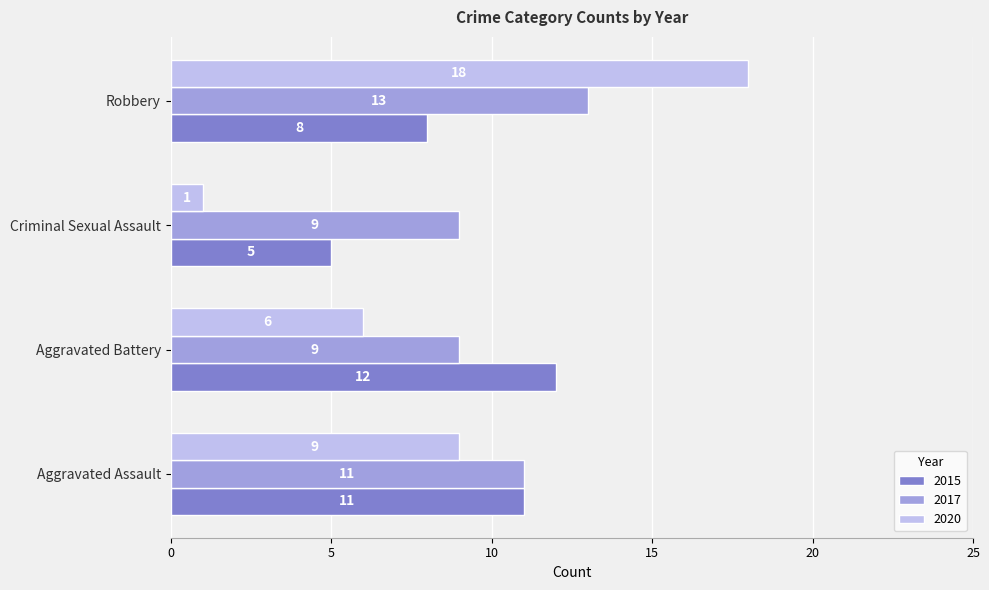

What is the maximum value for 2017?

13